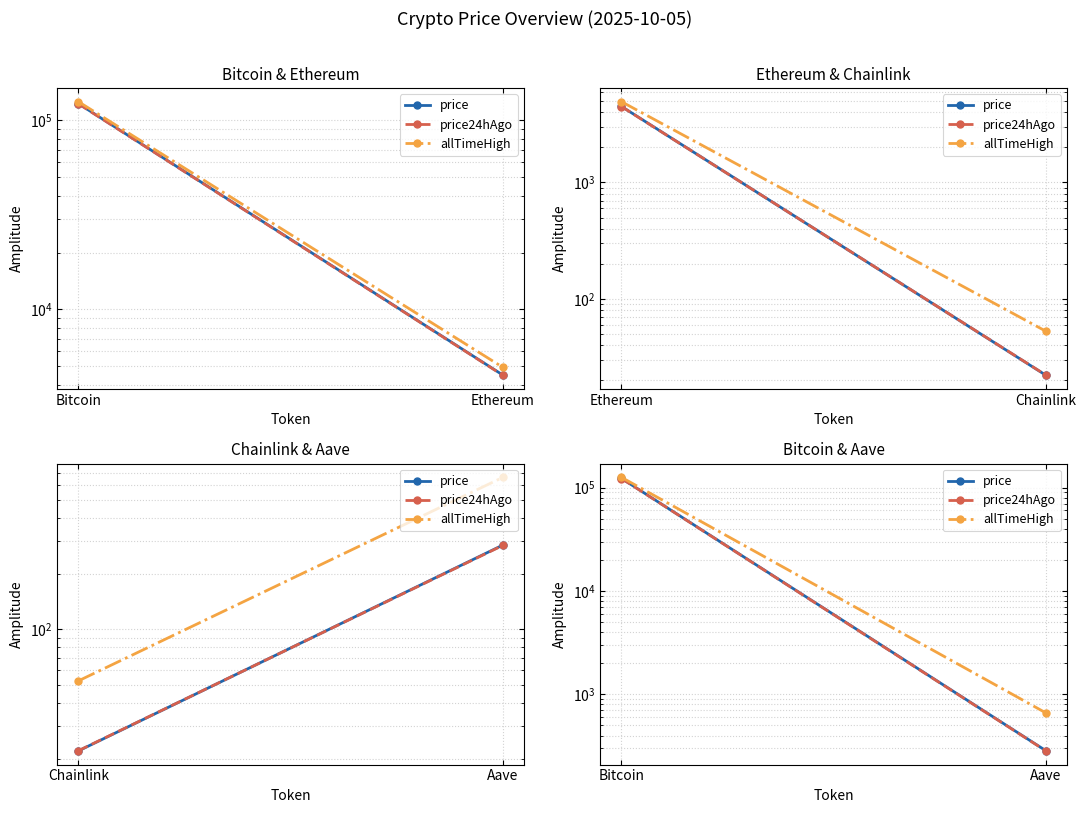

What is the label of the 1st point from the right?

Aave